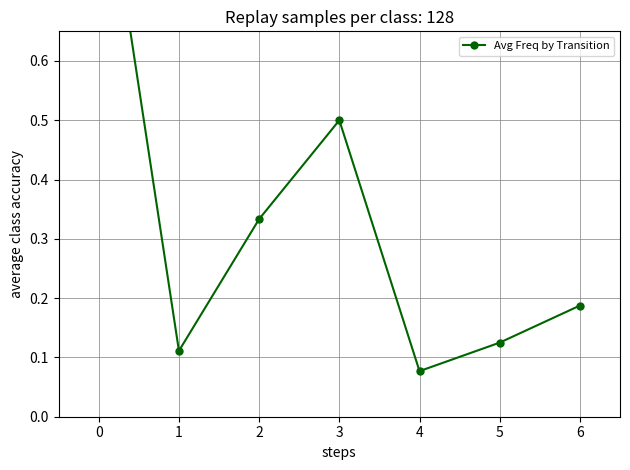

Rank the categories by value from lowest to highest.

4, 1, 5, 6, 2, 3, 0